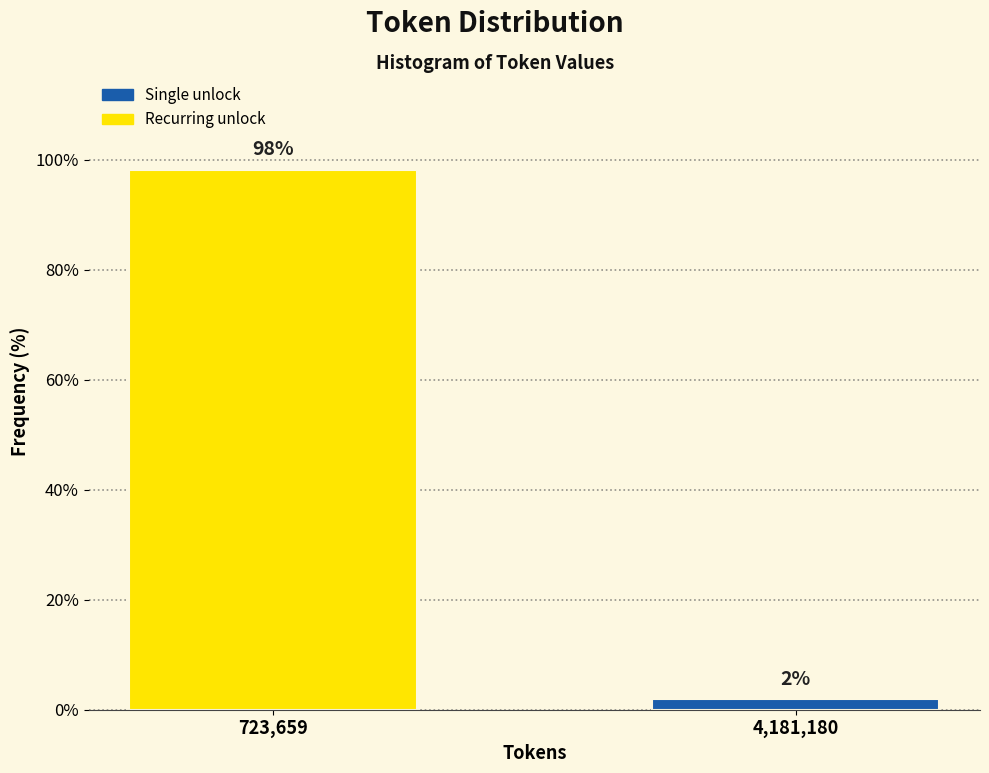

The chart shows a value of 38.4 at 723,659. True or false?

False